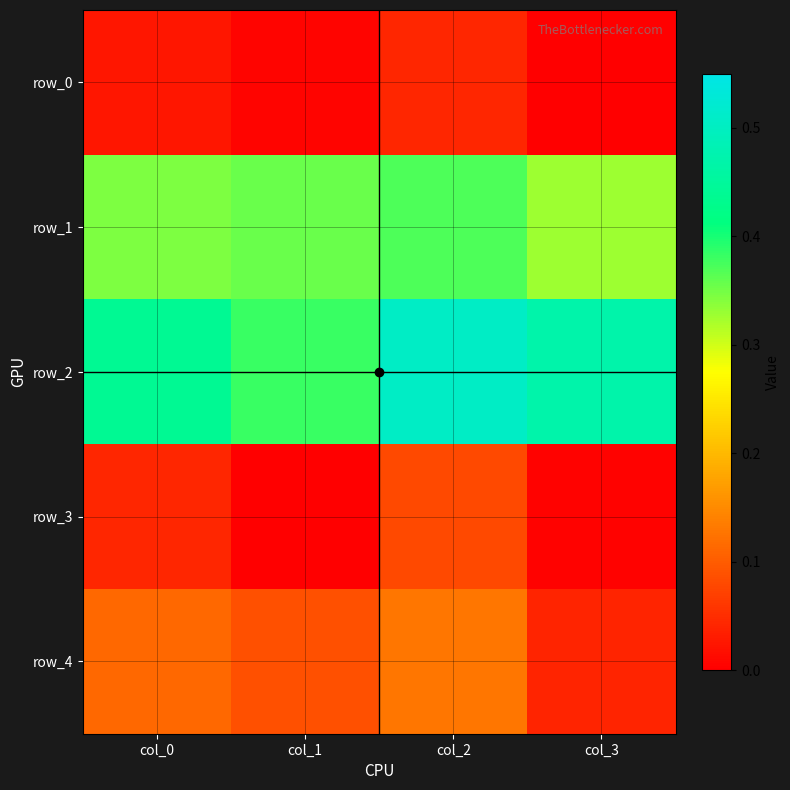

Reading left to right, extract all data points from this chart.

row_0: col_0=0.0	col_1=0.0	col_2=0.0	col_3=0.0
row_1: col_0=0.3	col_1=0.4	col_2=0.4	col_3=0.3
row_2: col_0=0.4	col_1=0.4	col_2=0.5	col_3=0.5
row_3: col_0=0.0	col_1=0.0	col_2=0.1	col_3=0.0
row_4: col_0=0.1	col_1=0.1	col_2=0.1	col_3=0.0